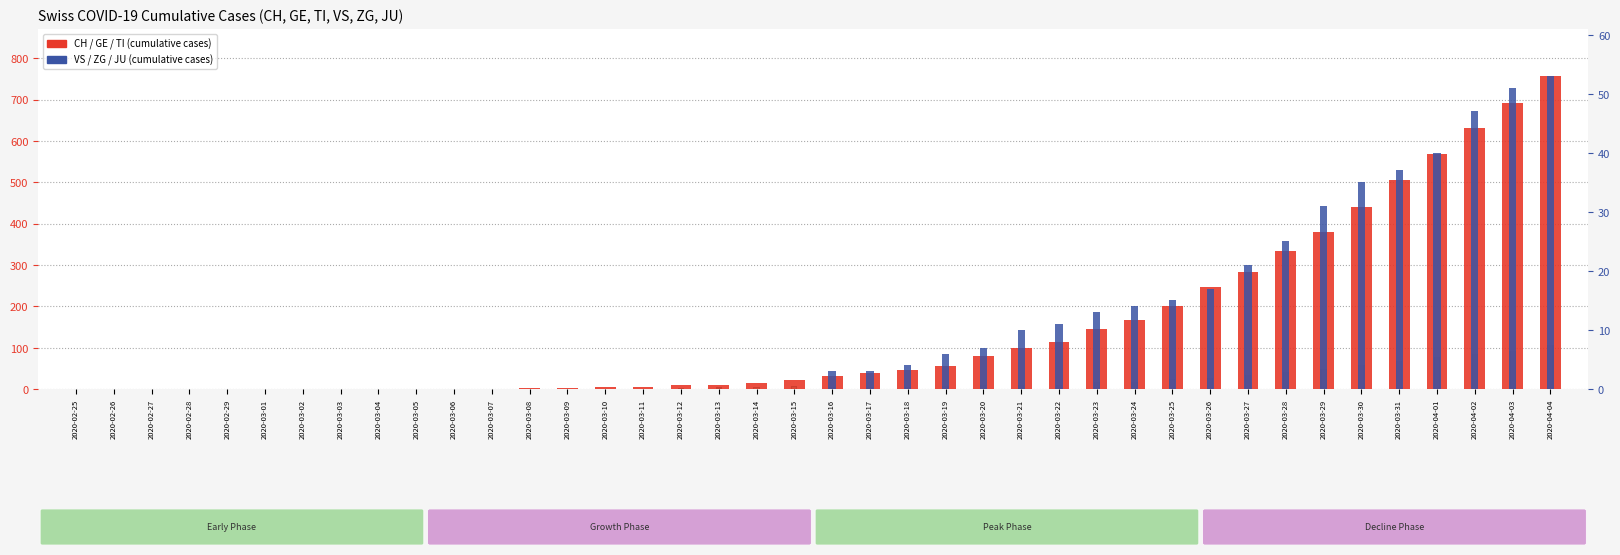

Between 2020-03-07 and 2020-03-20, which series saw the biggest shift?

CH (total)